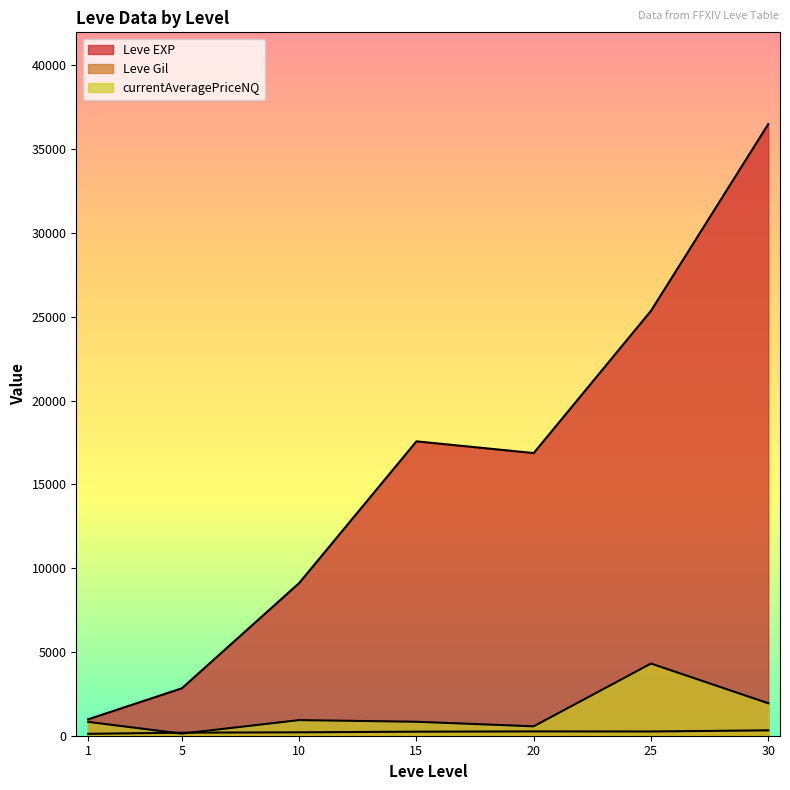

Does the chart display data point markers on the line(s)?

No